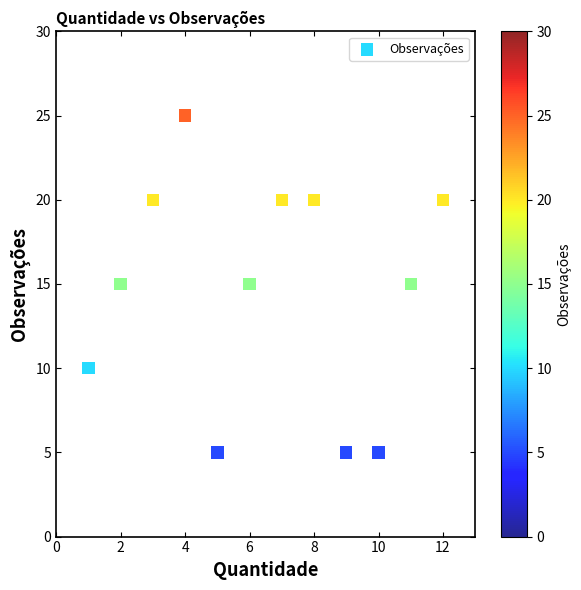

What is the average Y value?

15